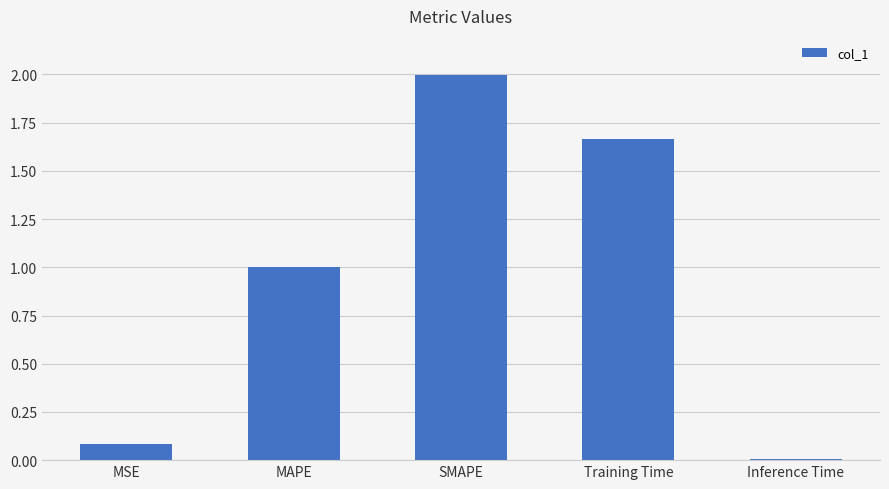

What is the difference between the maximum and minimum values?

2.0